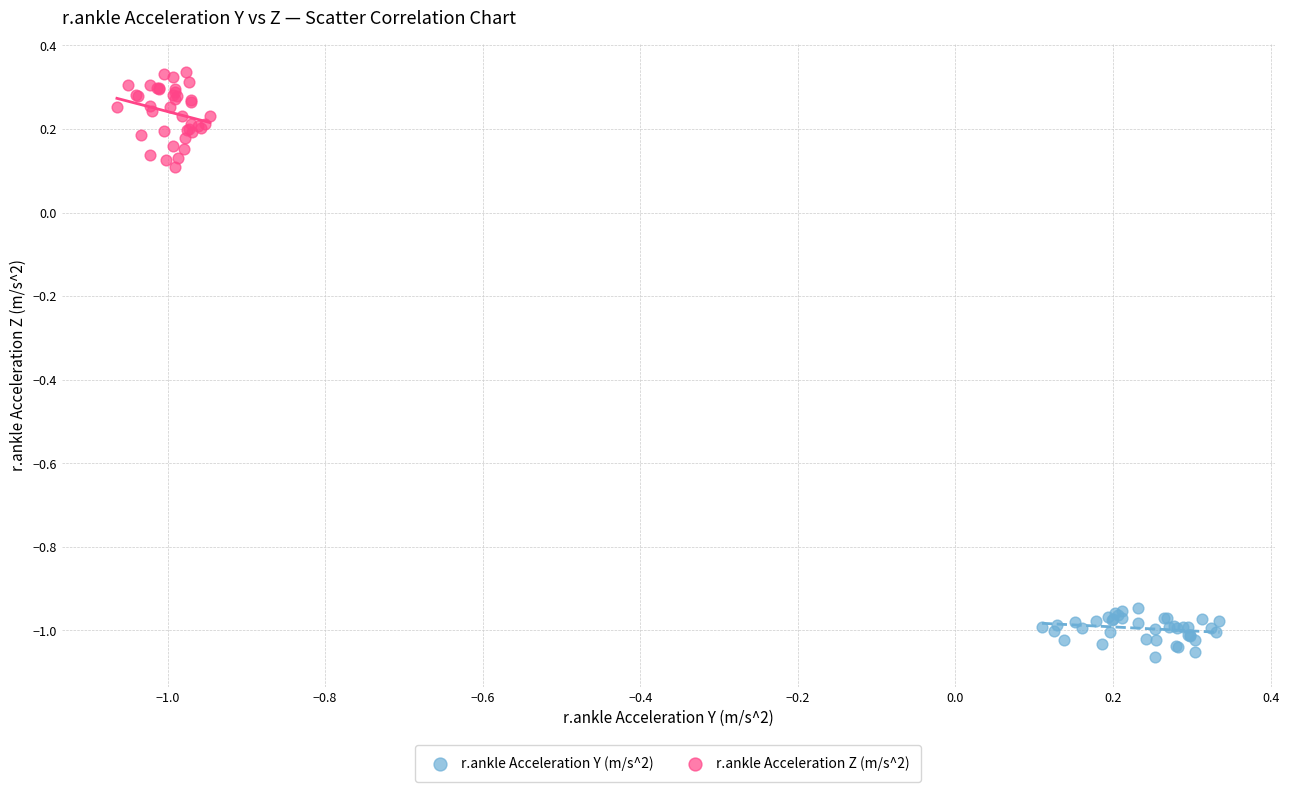

Which series has the widest spread of Y values?

r.ankle Acceleration Z (m/s^2)